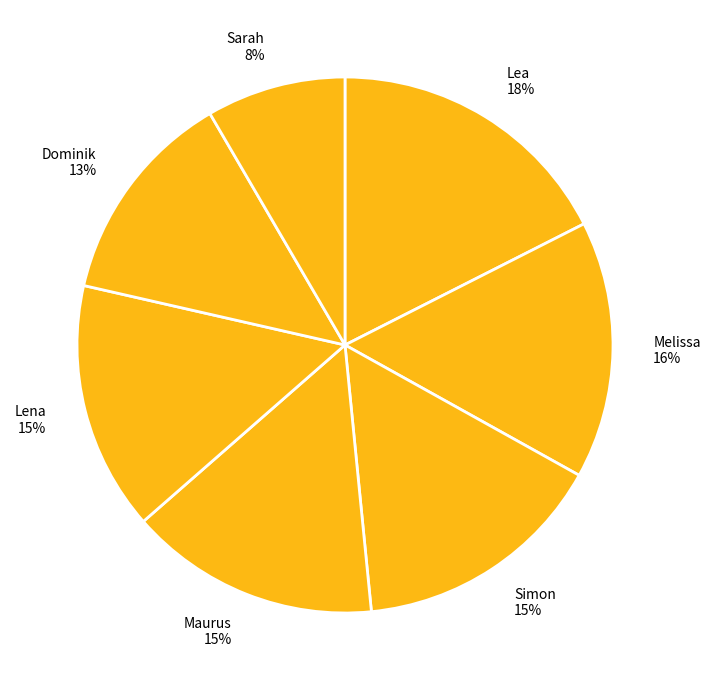

What percentage is the Maurus slice, to the nearest percent?

15%